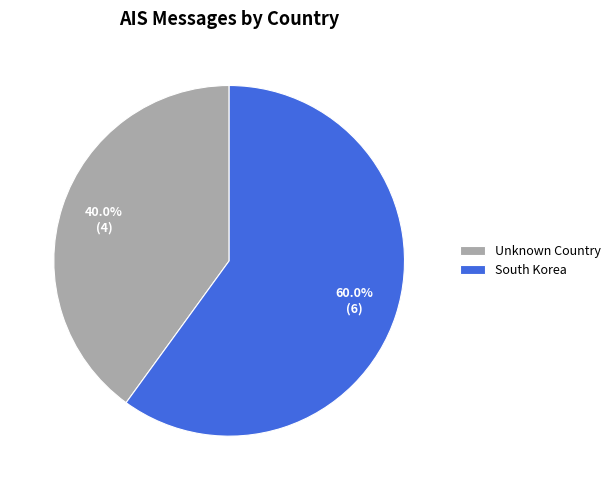

Which slice represents more than half of the pie?

South Korea